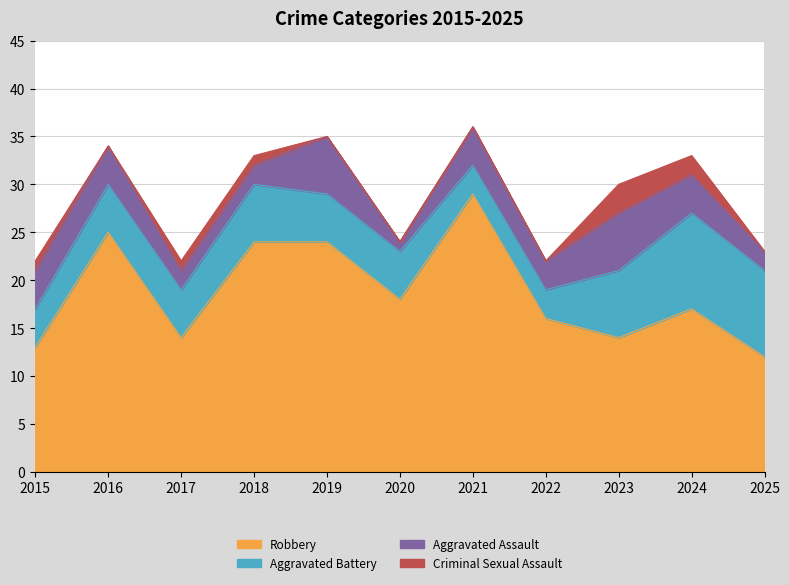

At 2018, list the series in order from largest to smallest.

Robbery, Aggravated Battery, Aggravated Assault, Criminal Sexual Assault